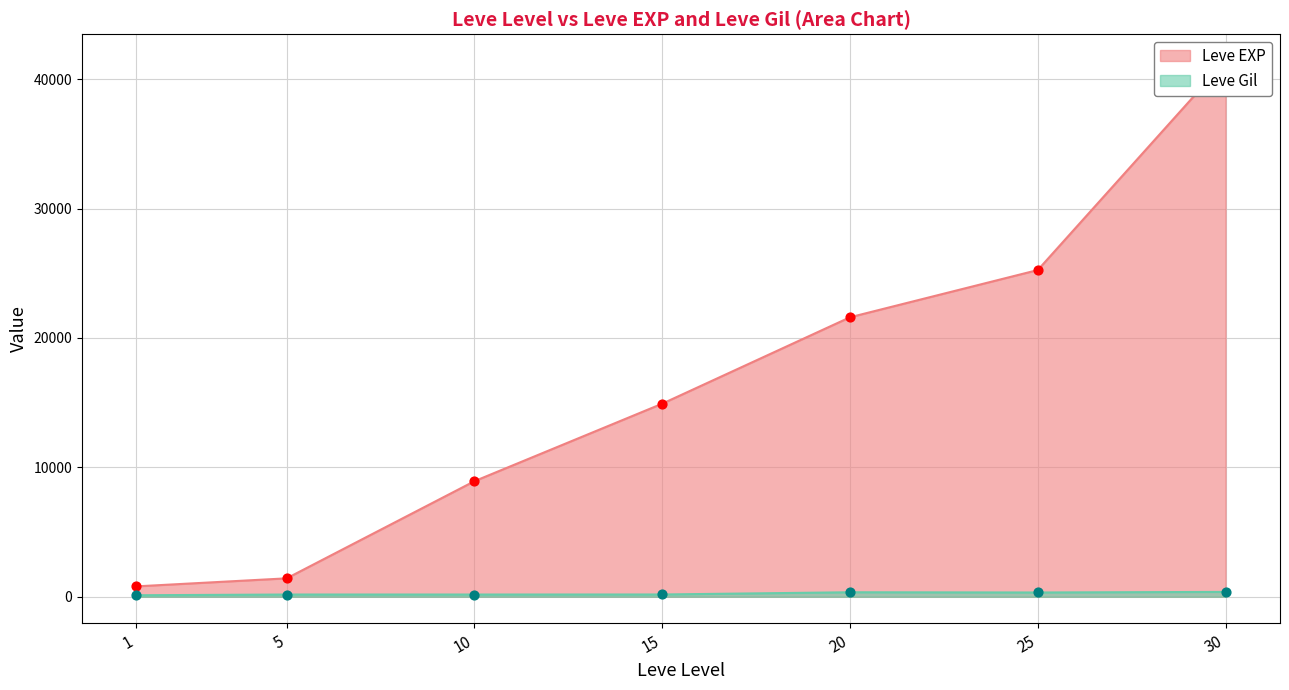

Which series reaches the maximum Y coordinate?

Leve EXP